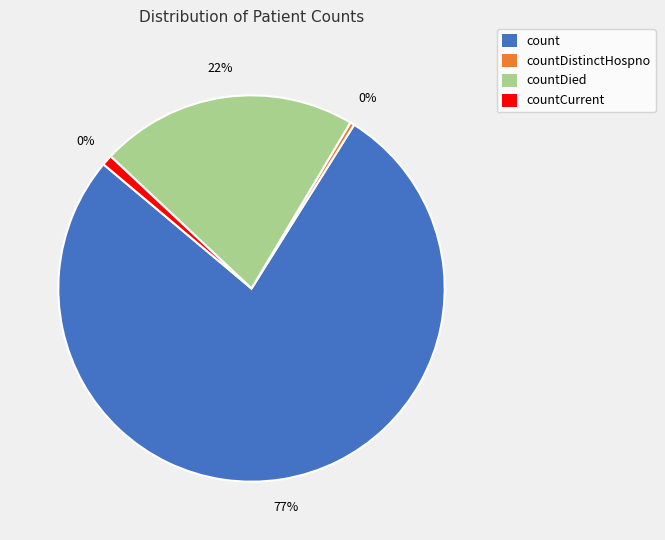

The countCurrent slice represents 1% of the pie. True or false?

True